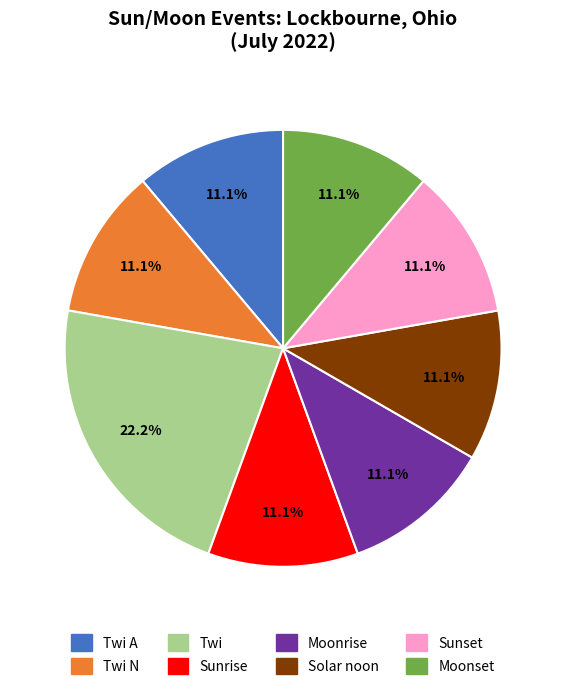

What percentage is the Twi A slice, to the nearest percent?

11%